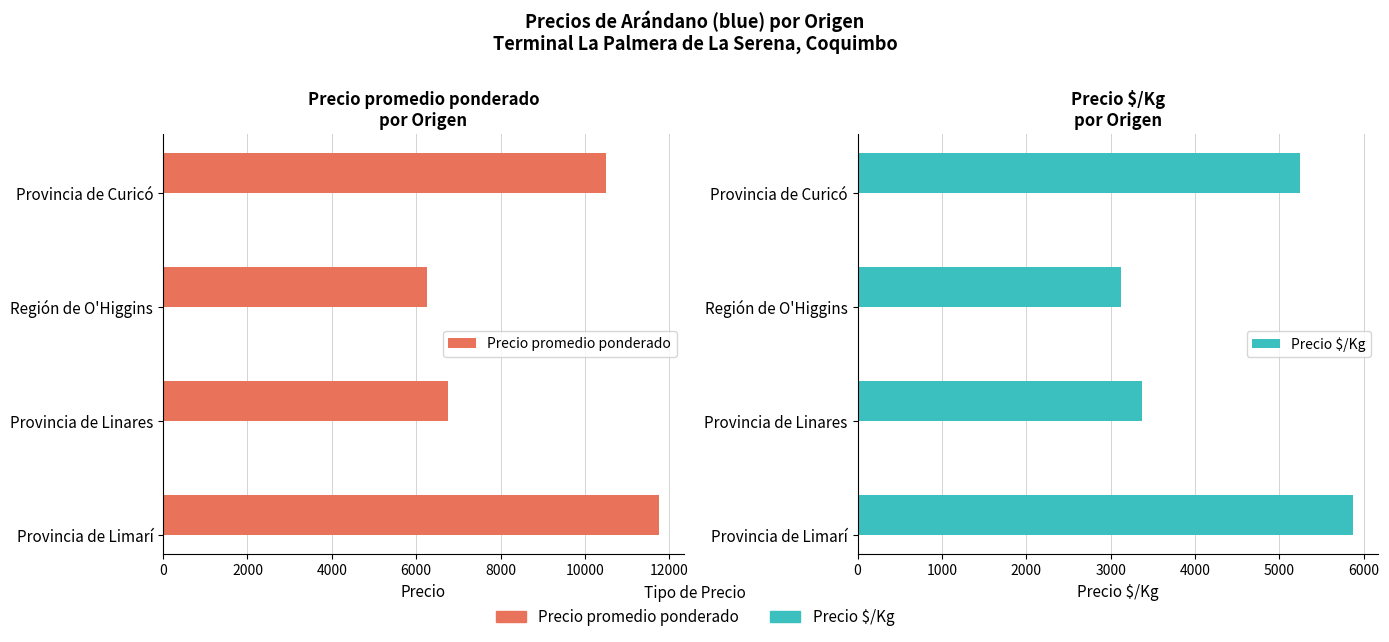

How many categories are shown in the chart?

4